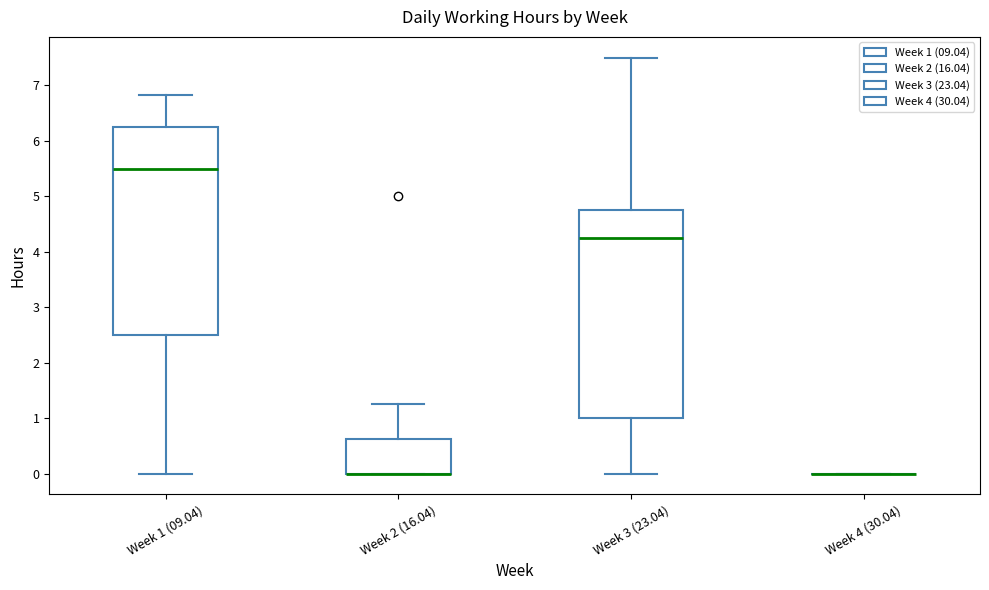

Reading left to right, read every box against the y-axis: the position of its median line, the range the box covers, and the ends of its whiskers. The values are not printed on the chart, so give them approximately, as read against the axis.

Week 1 (09.04): median 5.5, box 2.5 to 6.3, whiskers 0.0 to 6.8
Week 2 (16.04): median 0.0 (drawn on the box's lower edge), box 0.0 to 0.6, whiskers 0.0 to 1.3
Week 3 (23.04): median 4.3, box 1.0 to 4.8, whiskers 0.0 to 7.5
Week 4 (30.04): box collapsed to a line at 0.0, whiskers 0.0 to 0.0